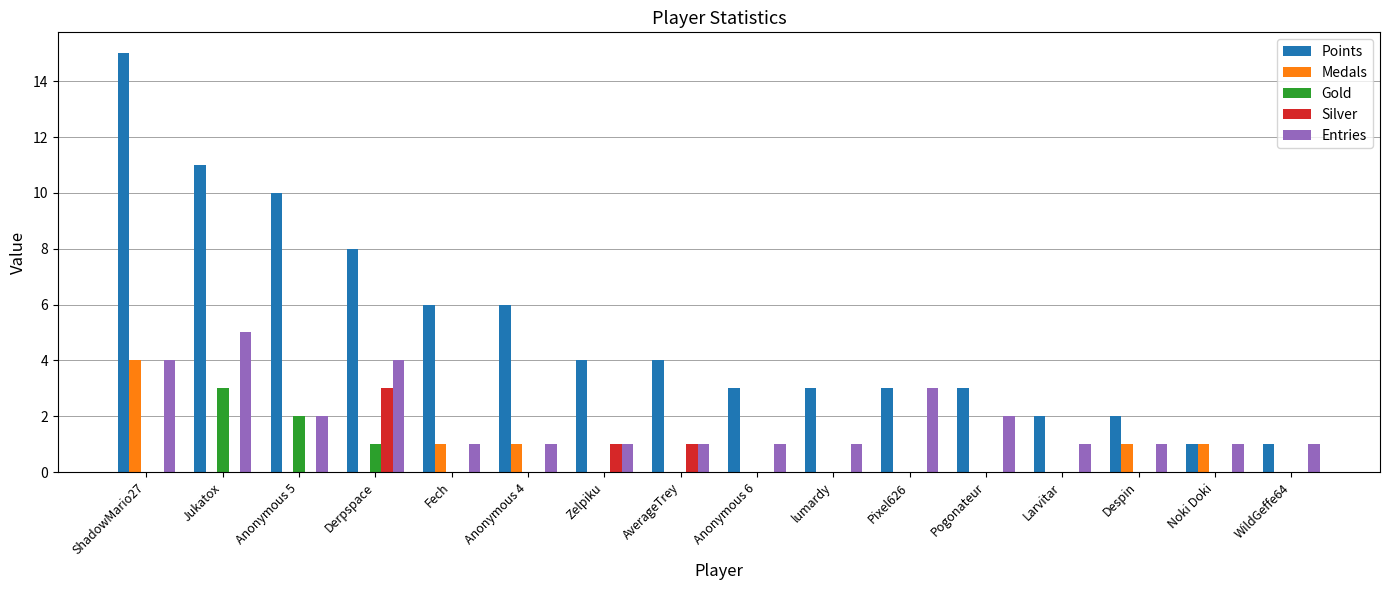

Which series has the largest total across all categories?

Points